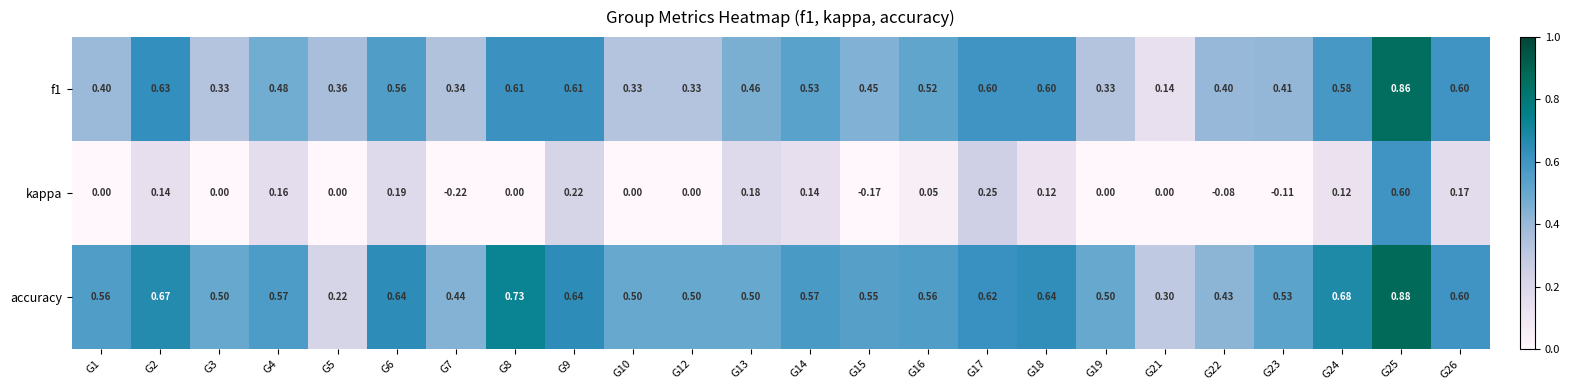

Which series has the widest spread of values?

kappa